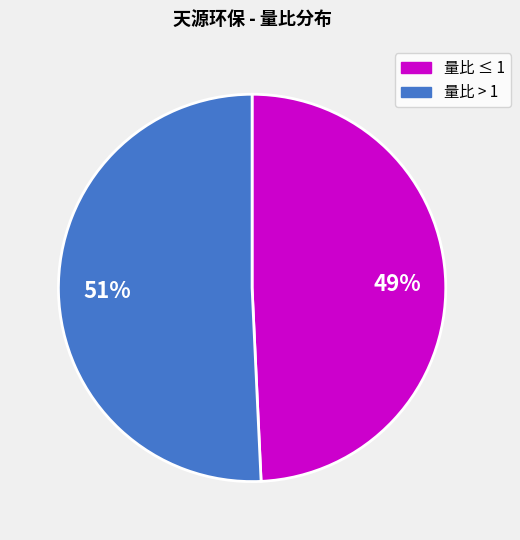

Is there a majority slice in this chart?

Yes